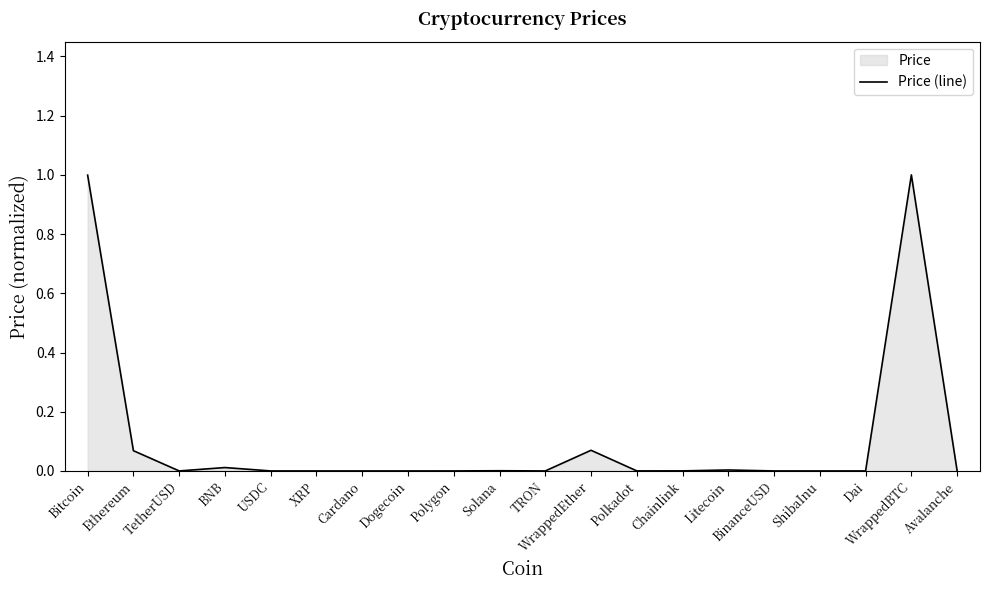

Reading left to right, transcribe all the data shown in this chart.

1.0	0.1	0.0	0.0	0.0	0.0	0.0	0.0	0.0	0.0	0.0	0.1	0.0	0.0	0.0	0.0	0.0	0.0	1.0	0.0